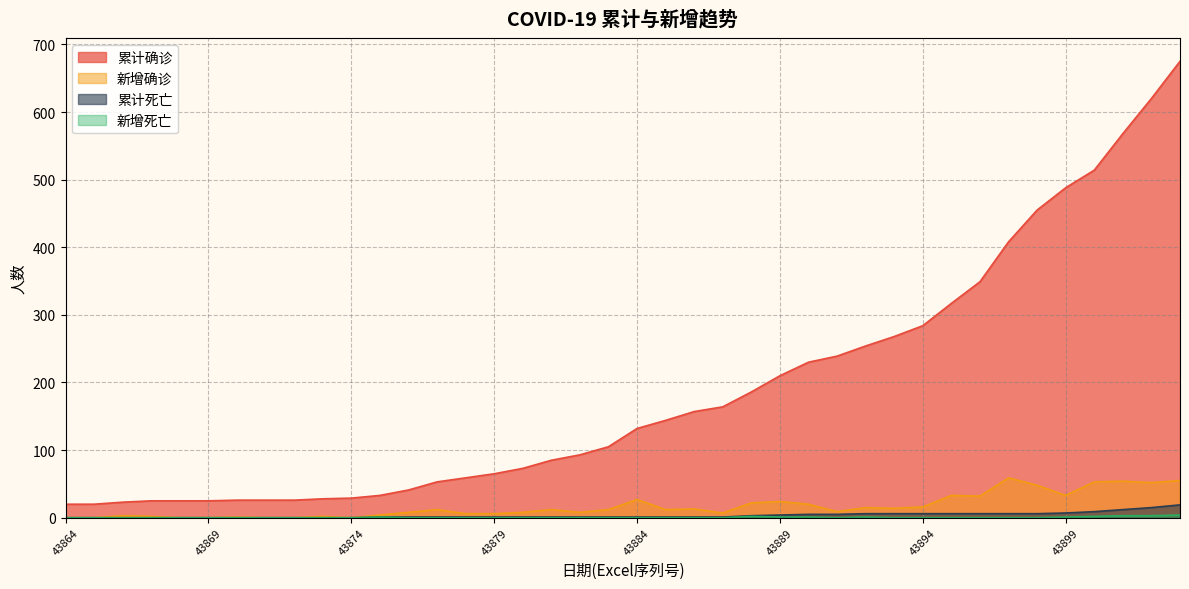

How many interior local valleys does the 新增确诊 series have?

9